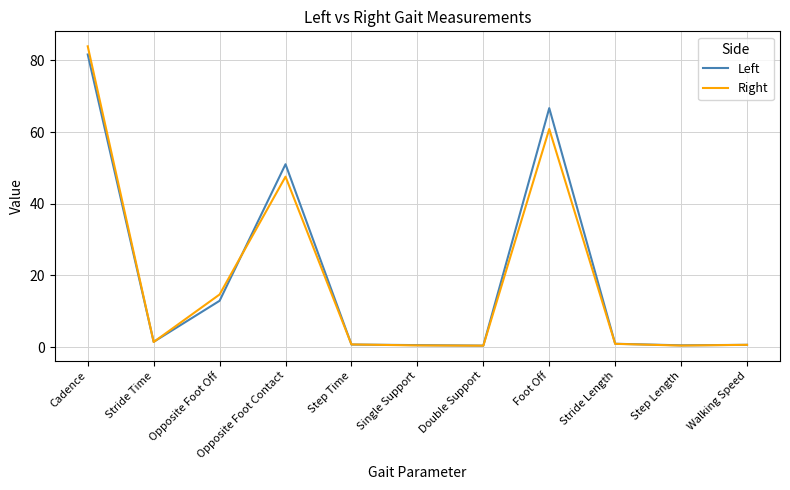

Which series has the widest spread of values?

Right